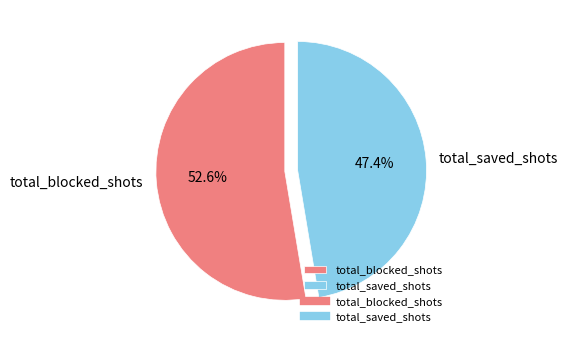

Which slice represents more than half of the pie?

total_blocked_shots